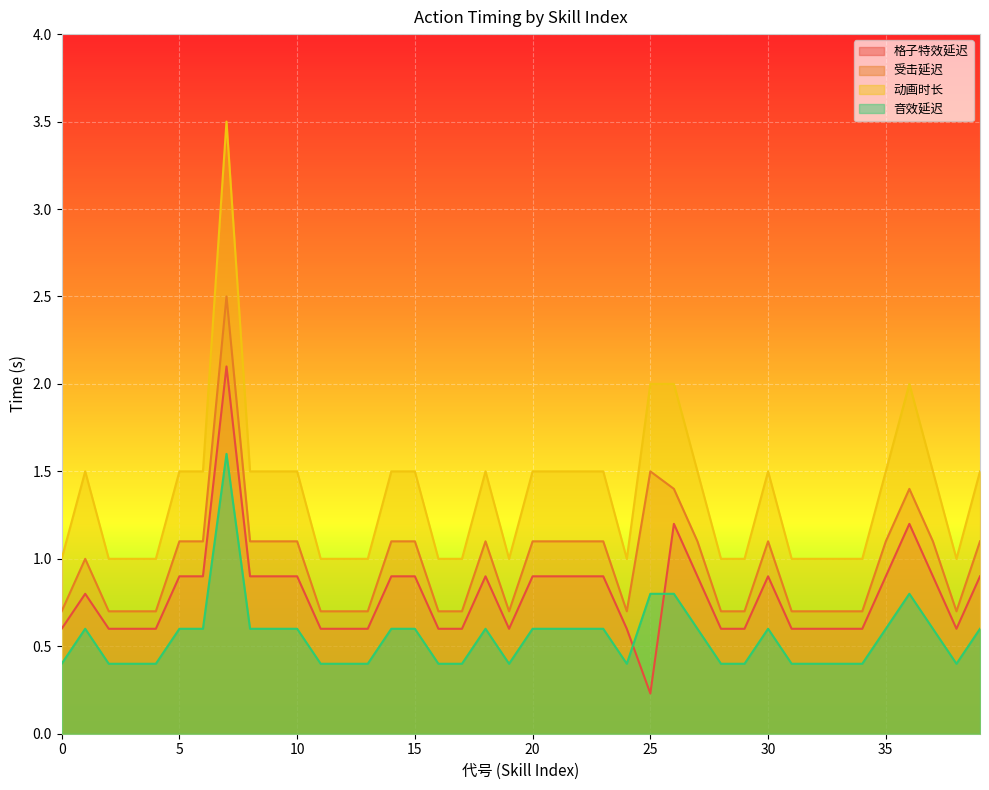

At which label is 格子特效延迟 closest to 1?

5